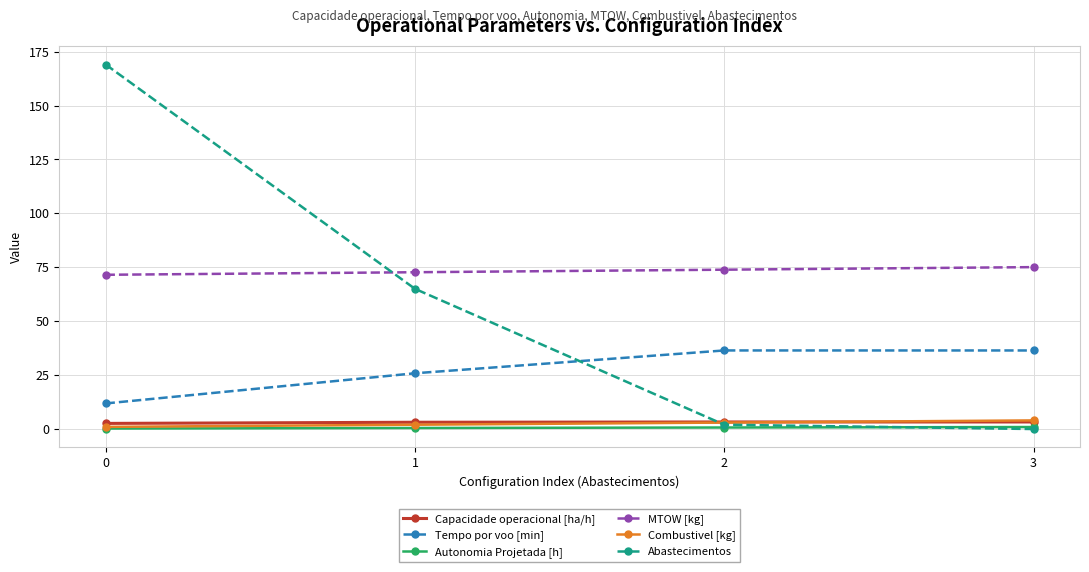

True or false: Tempo por voo [min] has more than 1 interior local peaks.

False